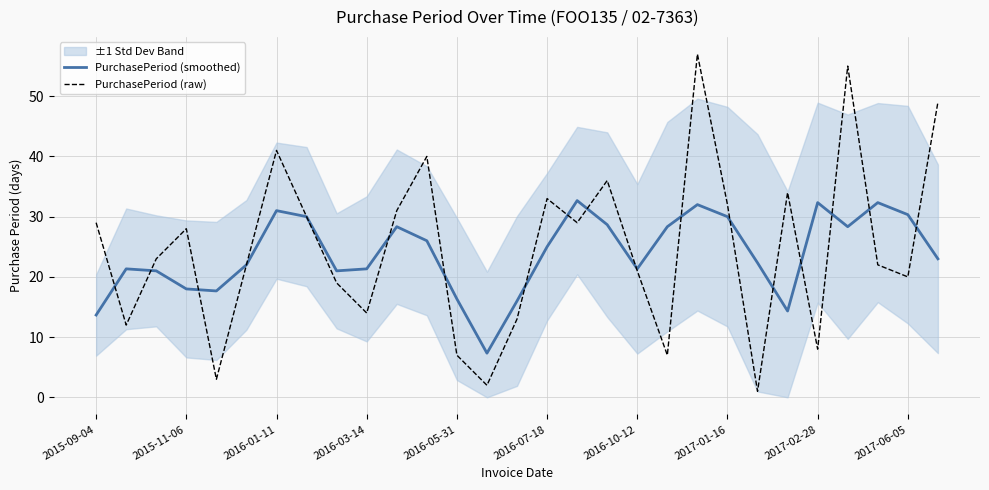

Which series has the largest total across all categories?

PurchasePeriod (raw)